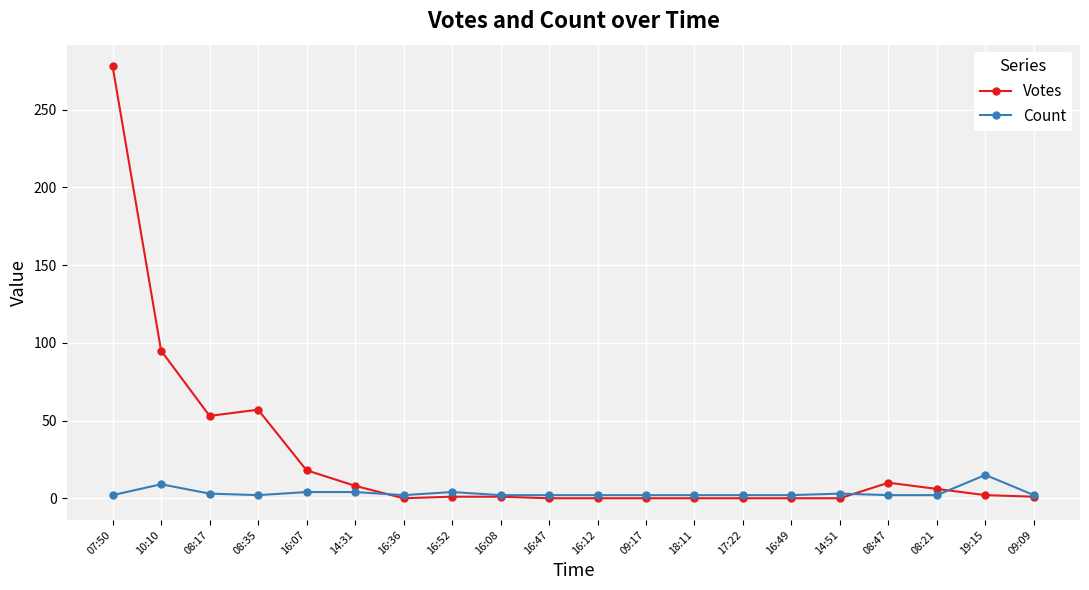

True or false: Count and Votes cross at least once.

True